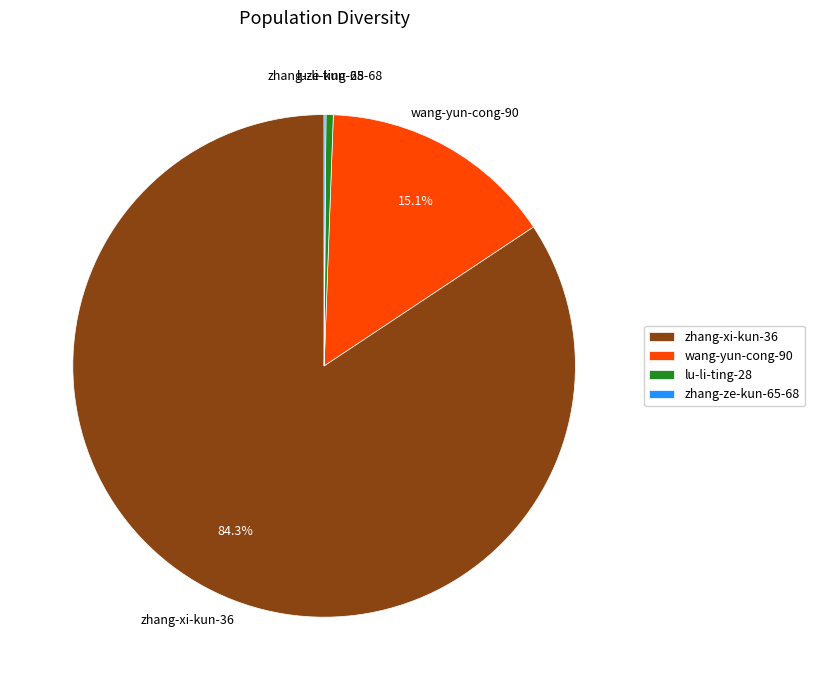

To the nearest percent, what is the combined percentage of wang-yun-cong-90 and lu-li-ting-28?

16%